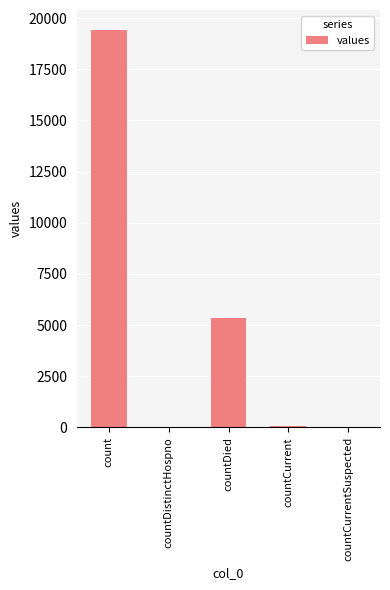

What is the average value?

4975